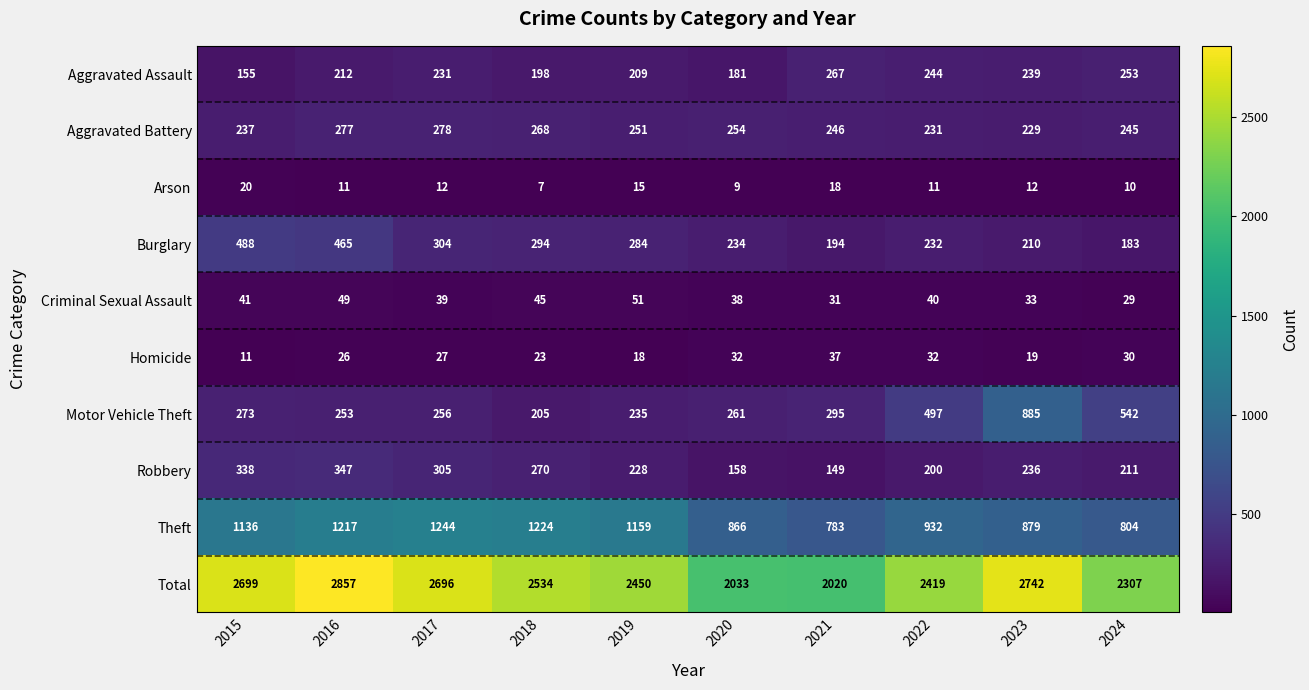

At which category is the sum across all series the highest?

2016